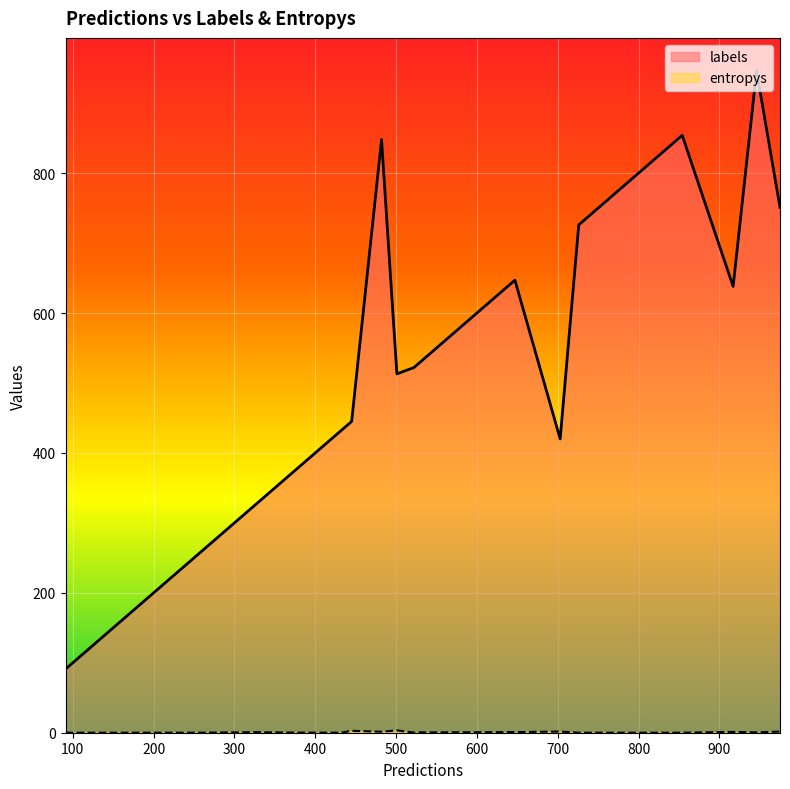

What are all the series names shown in the legend?

labels, entropys